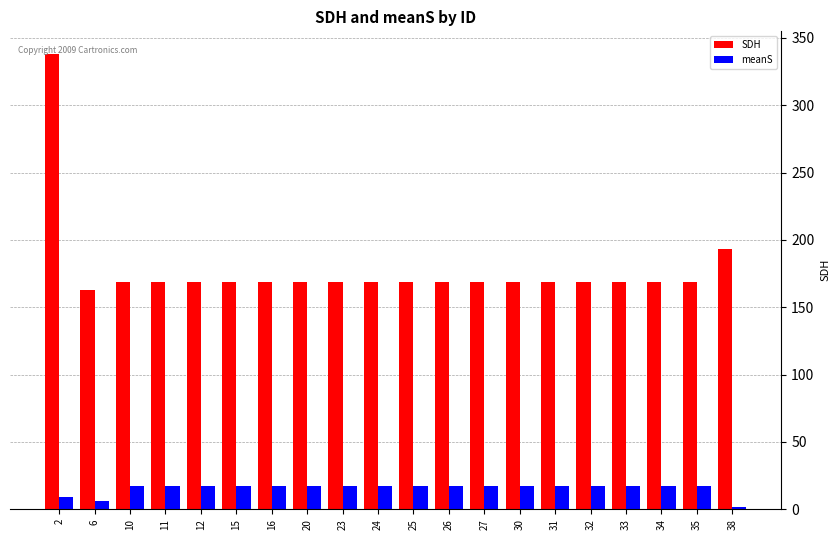

What is the sum of the meanS values at 24 and 27?

34.0